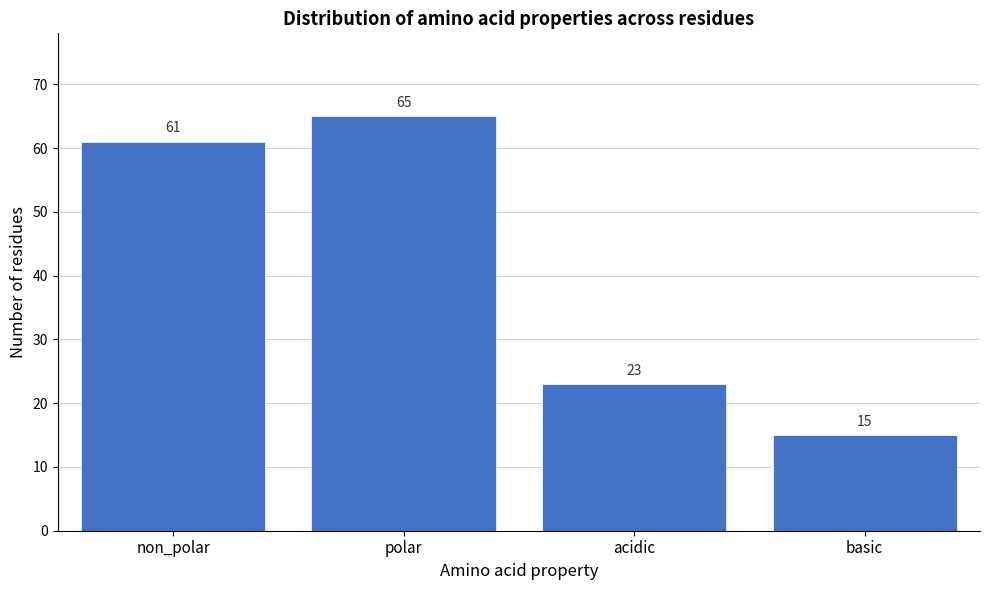

Reading right to left, transcribe all the data shown in this chart.

15	23	65	61